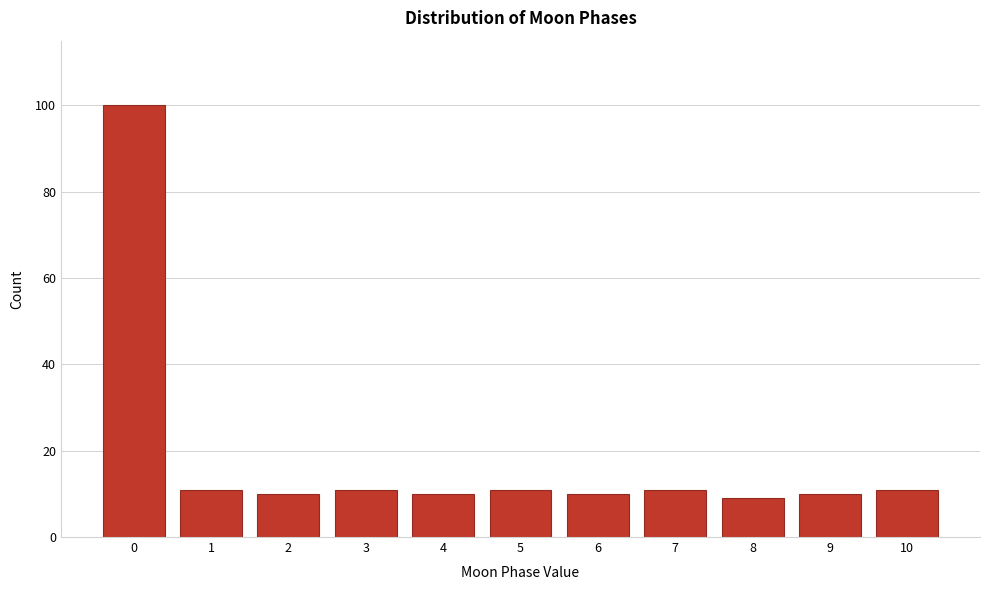

Reading left to right, extract all data points from this chart.

0=100	1=11	2=10	3=11	4=10	5=11	6=10	7=11	8=9	9=10	10=11